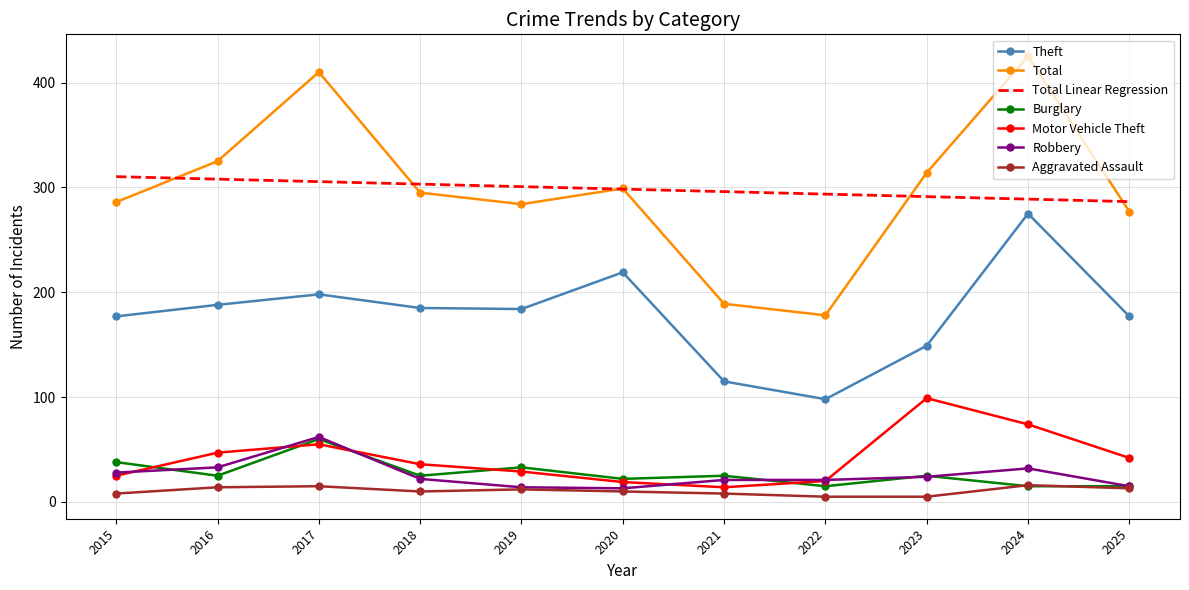

Which series changed the most between 2021 and 2023?

Total